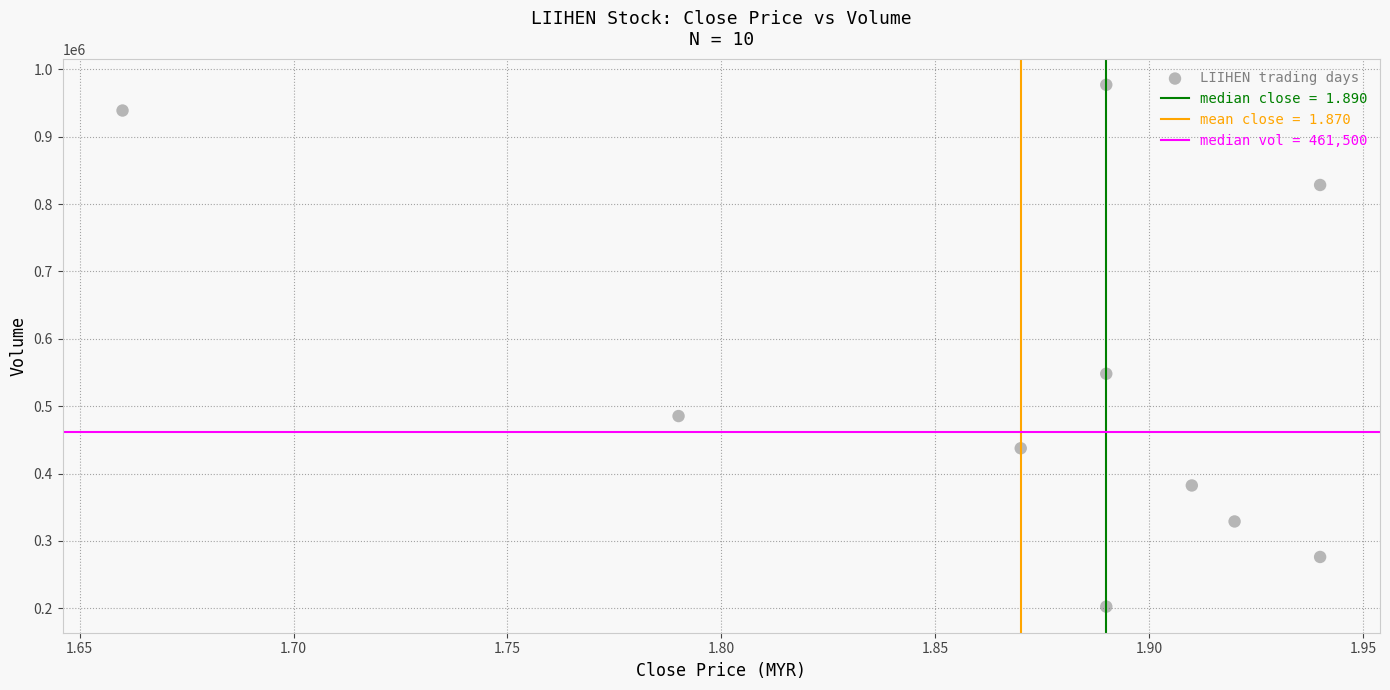

What Y value in the scatter plot is closest to 589800?

548200